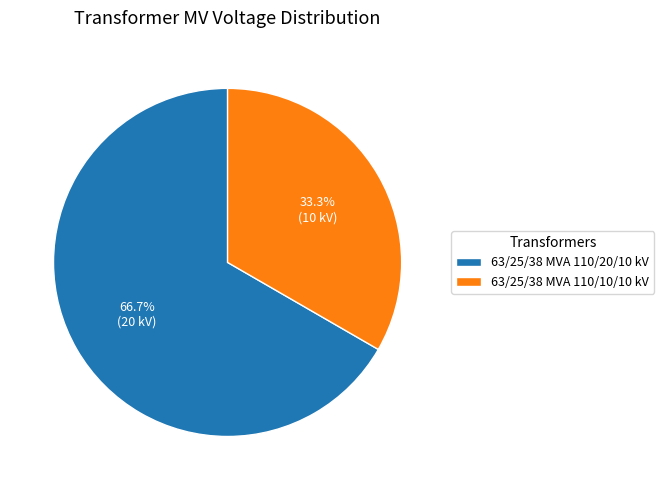

The 63/25/38 MVA 110/10/10 kV slice represents 43% of the pie. True or false?

False